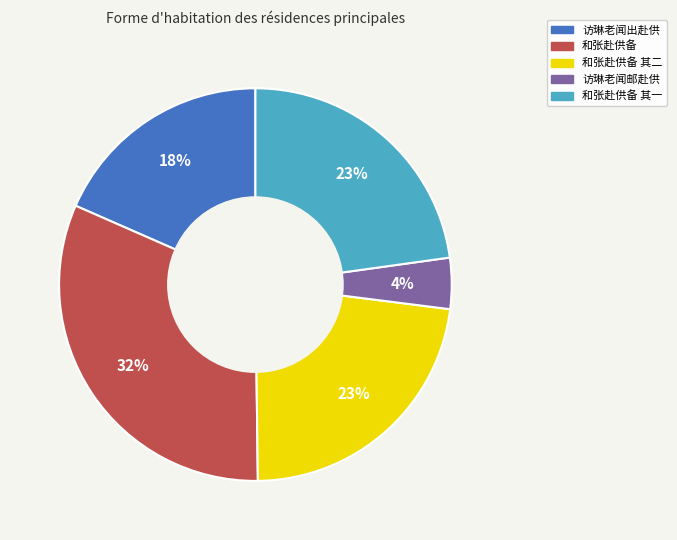

Does any single category account for the majority?

No